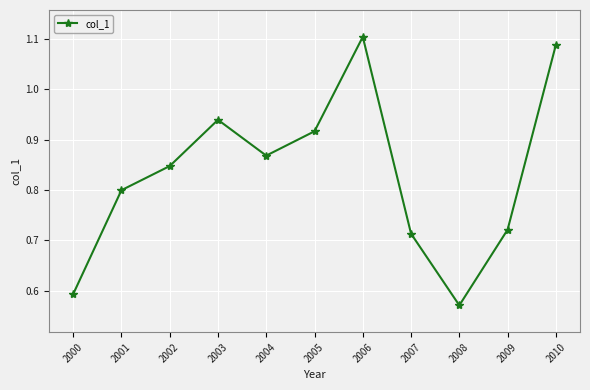

How many categories are shown in the chart?

11